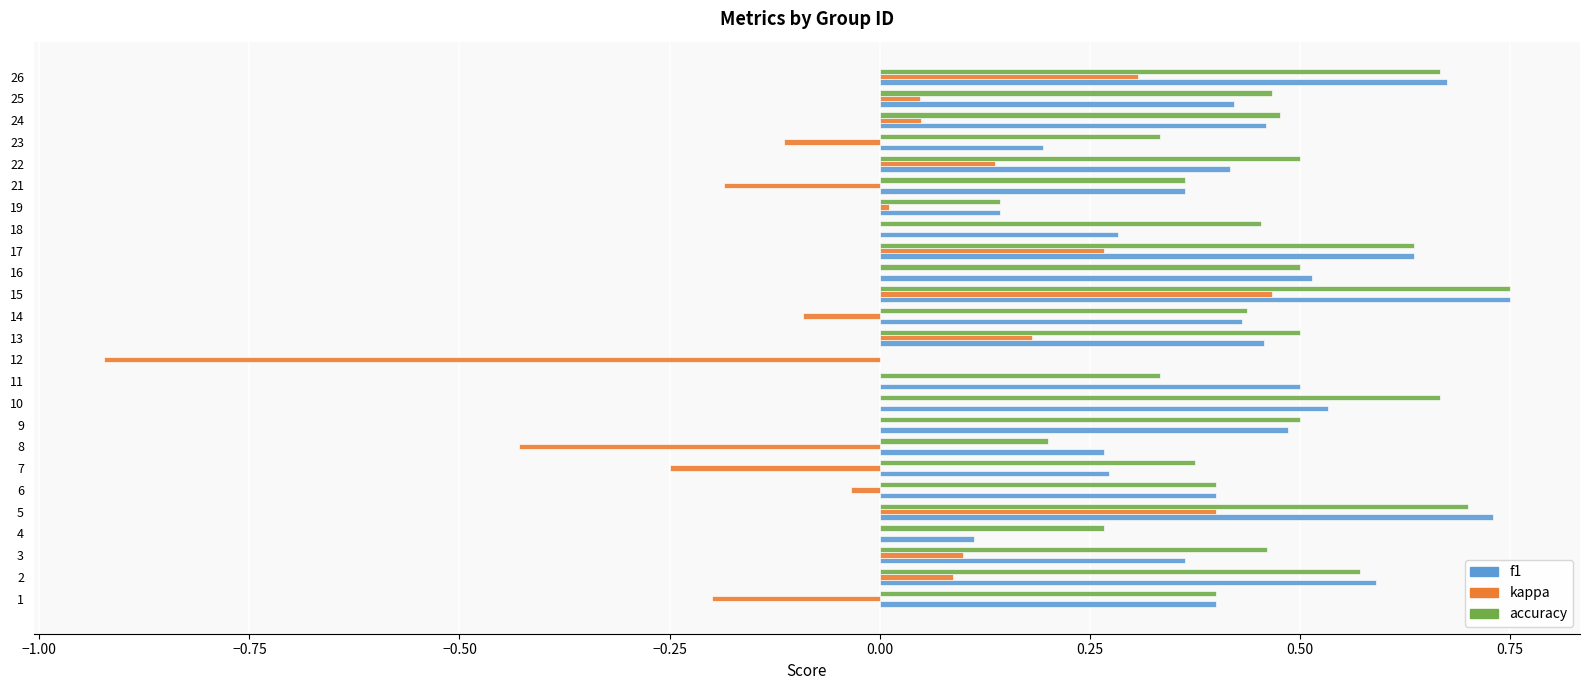

The value of accuracy at 10 is 0.4. True or false?

False